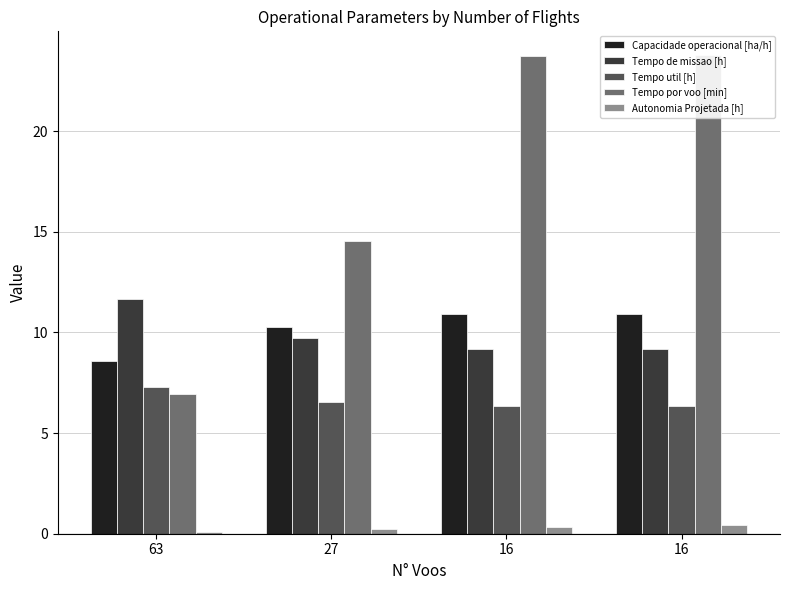

Reading right to left, transcribe all the data shown in this chart.

Capacidade operacional [ha/h]: 10.9	10.9	10.3	8.6
Tempo de missao [h]: 9.2	9.2	9.7	11.7
Tempo util [h]: 6.3	6.3	6.5	7.3
Tempo por voo [min]: 23.8	23.8	14.6	7.0
Autonomia Projetada [h]: 0.4	0.3	0.2	0.1